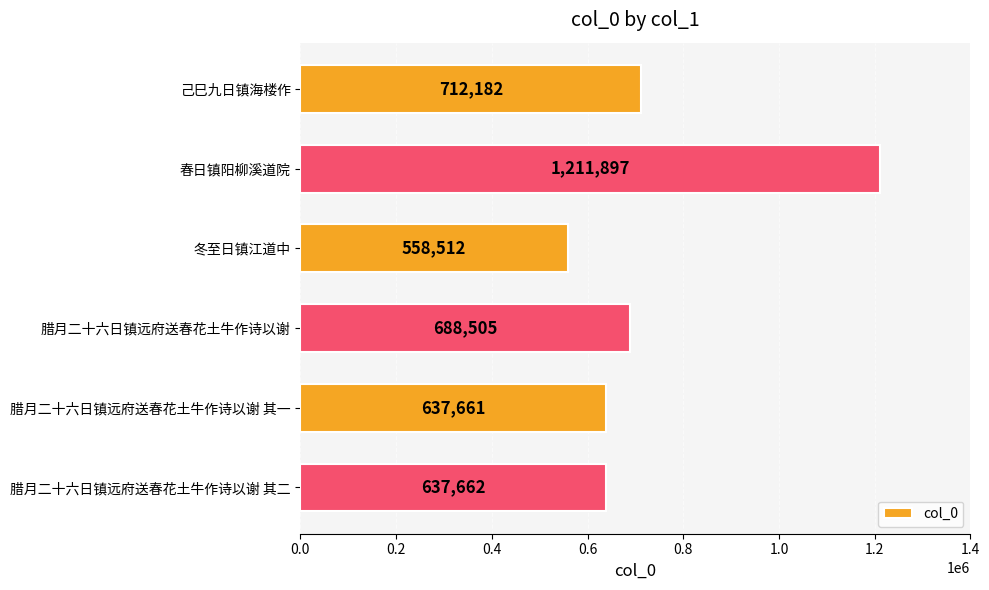

What position from the top is 腊月二十六日镇远府送春花土牛作诗以谢?

4